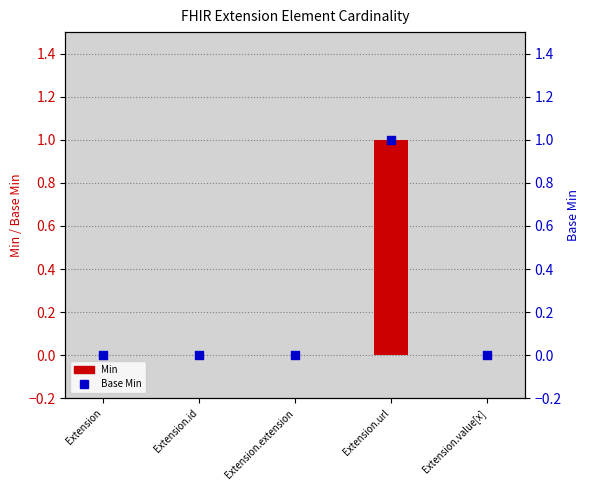

Which series has the largest Y range (max minus min)?

Min